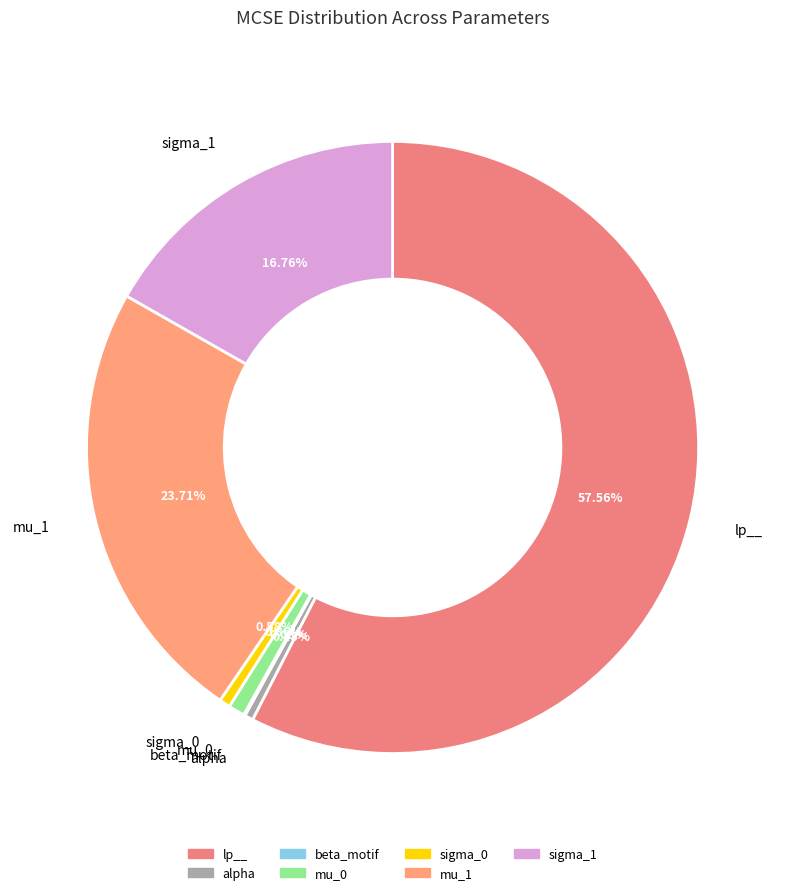

Do mu_0 and lp__ together represent more than half of the pie?

Yes